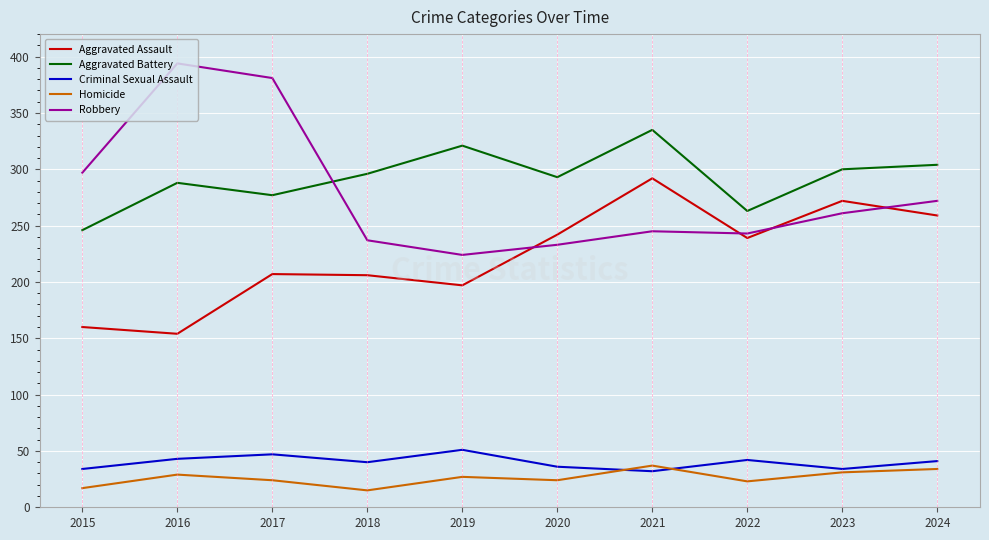

Between 2021 and 2022, which series saw the biggest shift?

Aggravated Battery